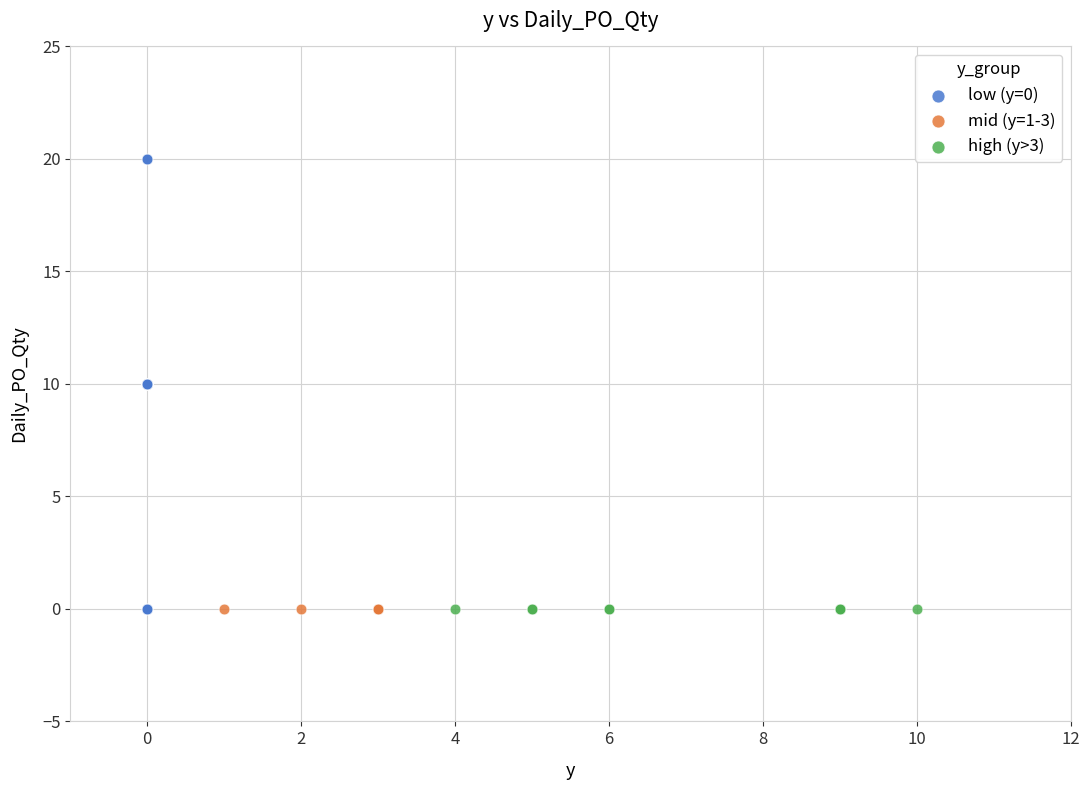

Which series reaches the maximum Y coordinate?

low (y=0)